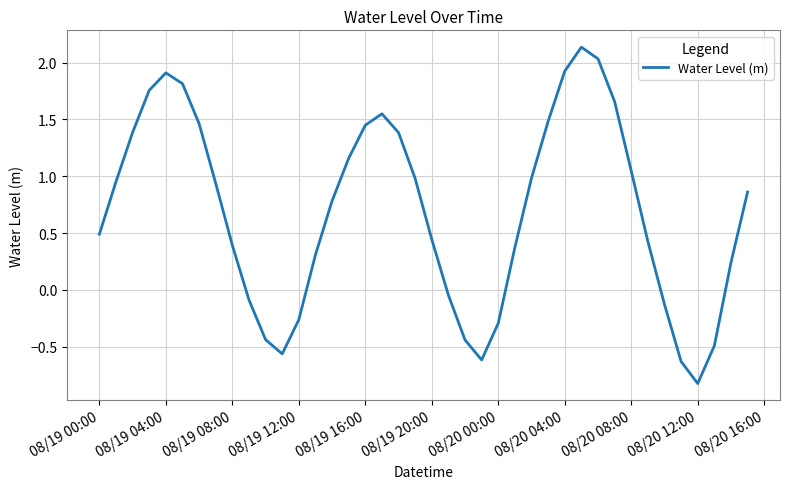

What is the difference between the maximum and minimum values?

3.0